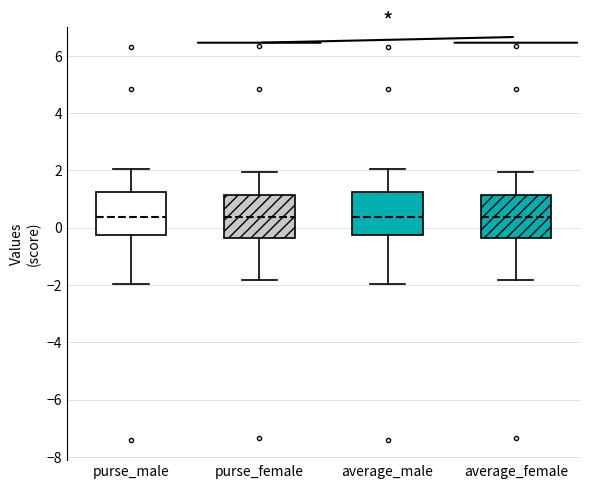

Reading left to right, transcribe this box plot: for each box, give where its median line is, the range the box spans, and where its two whiskers end, as read against the y-axis. The values are not printed on the chart, so give them approximately, as read against the axis.

purse_male: median 0.4, box -0.2 to 1.2, whiskers -2.0 to 2.0
purse_female: median 0.4, box -0.4 to 1.2, whiskers -1.8 to 2.0
average_male: median 0.4, box -0.2 to 1.2, whiskers -2.0 to 2.0
average_female: median 0.4, box -0.4 to 1.2, whiskers -1.8 to 2.0